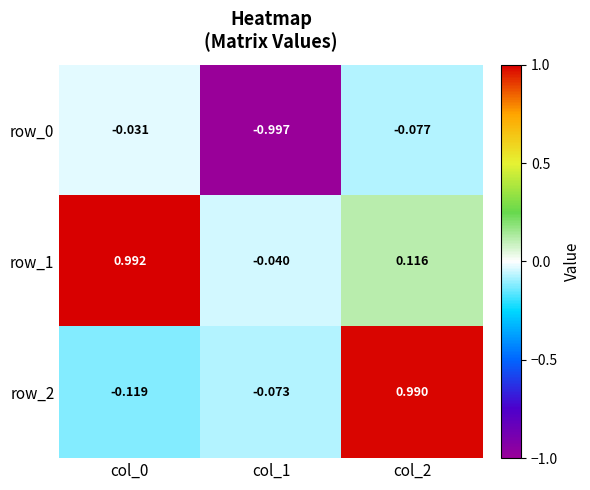

Is the value of row_0 at col_1 greater than the value of row_1 at col_0?

No